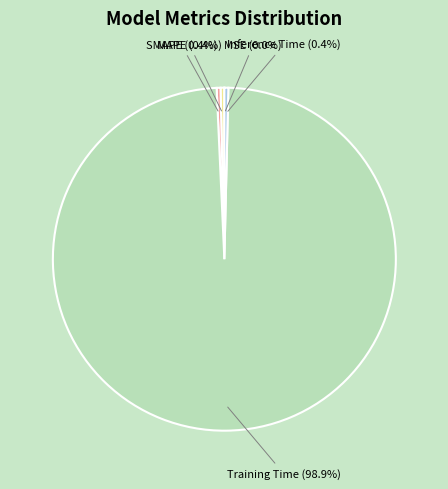

Is there a majority slice in this chart?

Yes